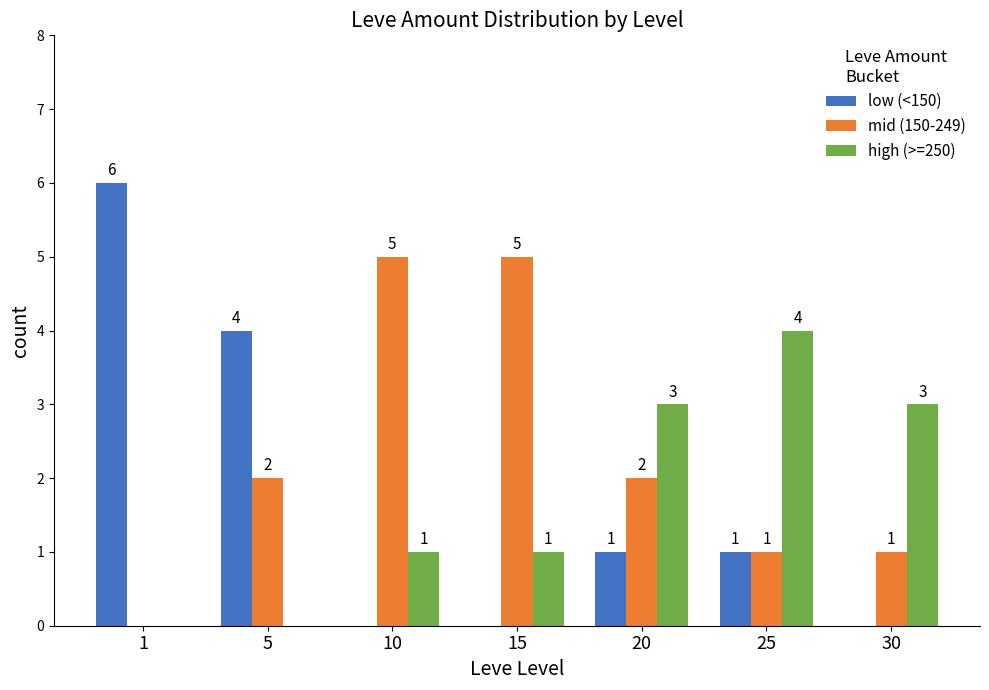

What is the sum of the low (<150) values at 30 and 1?

6